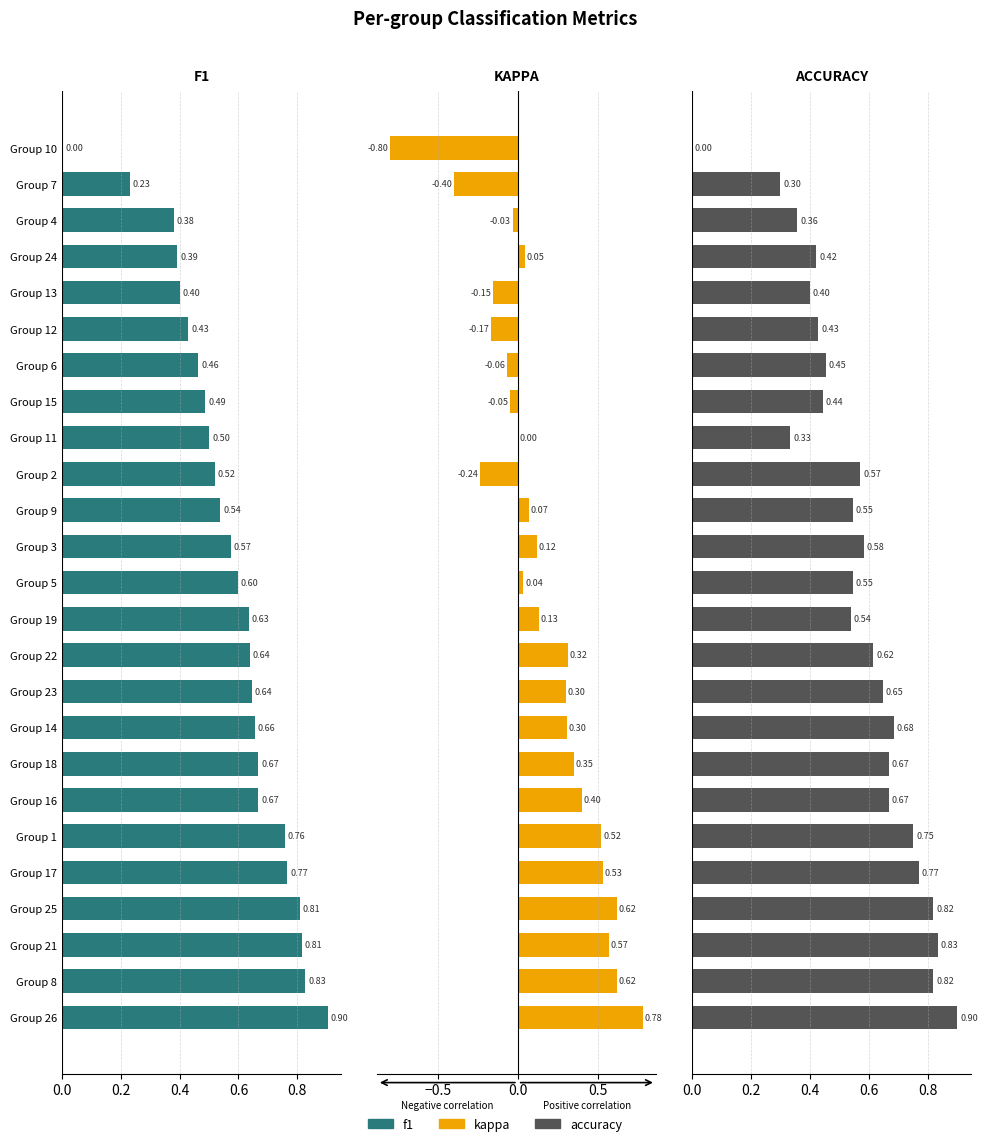

At Group 17, list the series in order from smallest to largest.

kappa, f1, accuracy